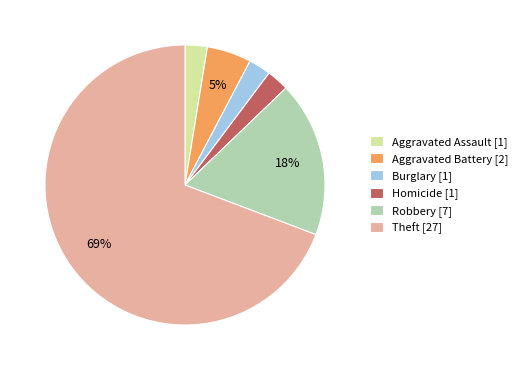

To the nearest percent, what percentage of the pie is Aggravated Assault [1]?

3%